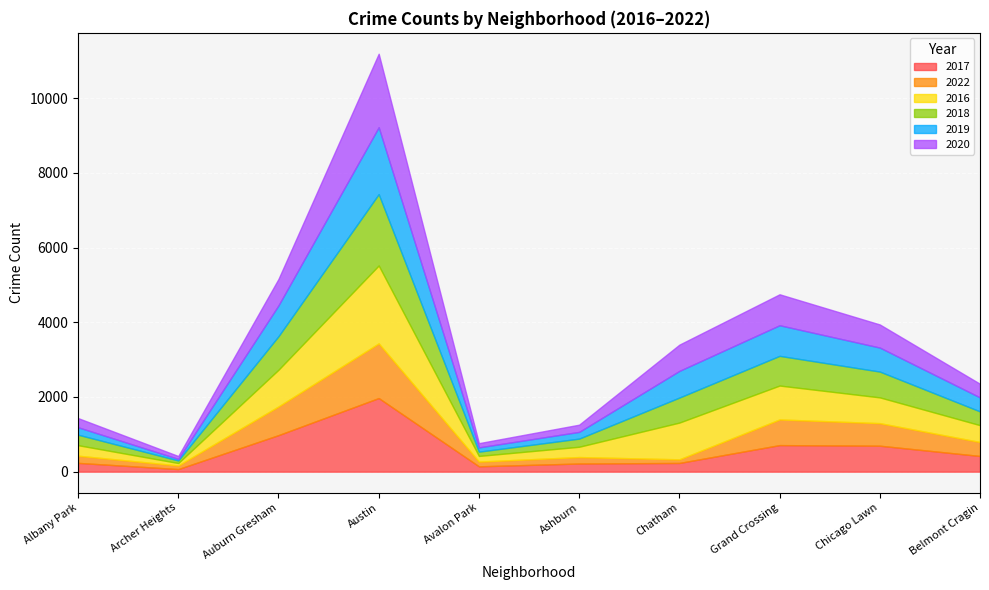

How many series are shown in this chart?

6